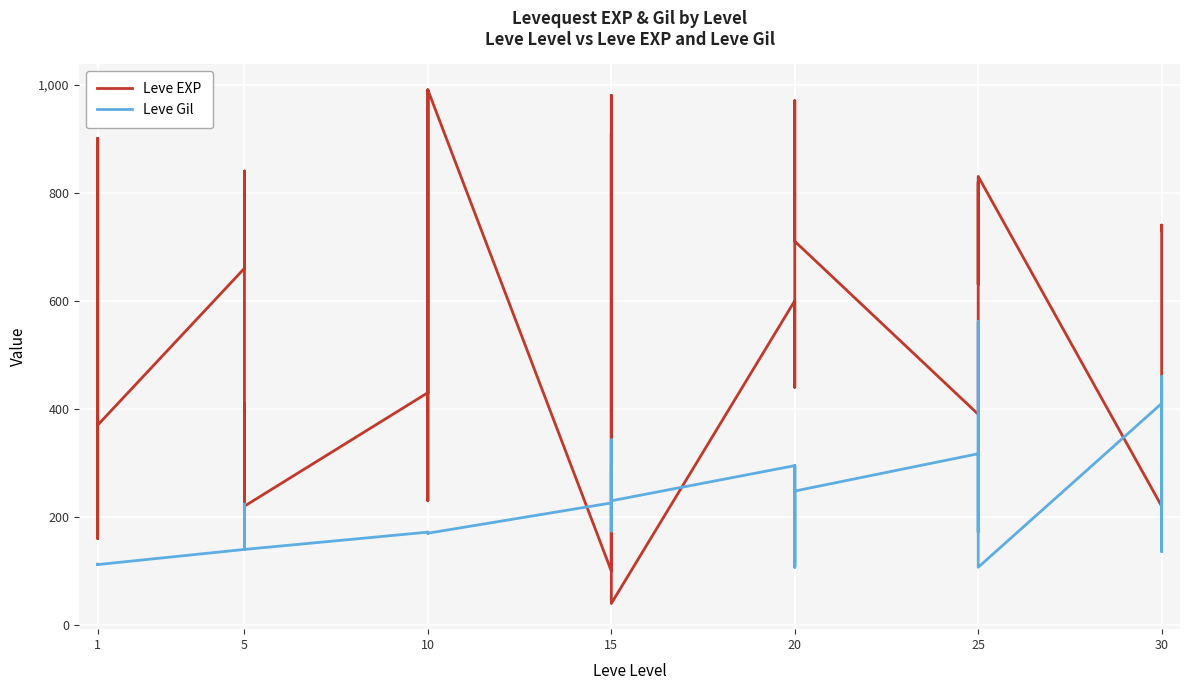

True or false: Leve EXP has a value of 377 at 5.

False